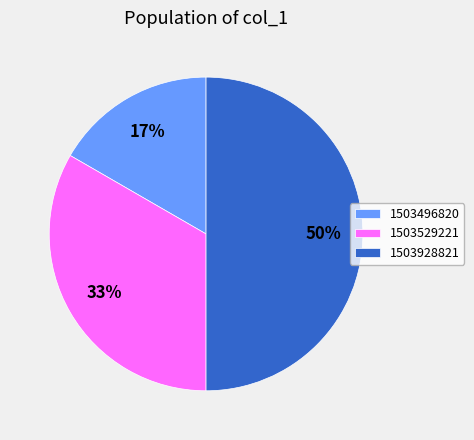

The 1503928821 slice represents 50% of the pie. True or false?

True